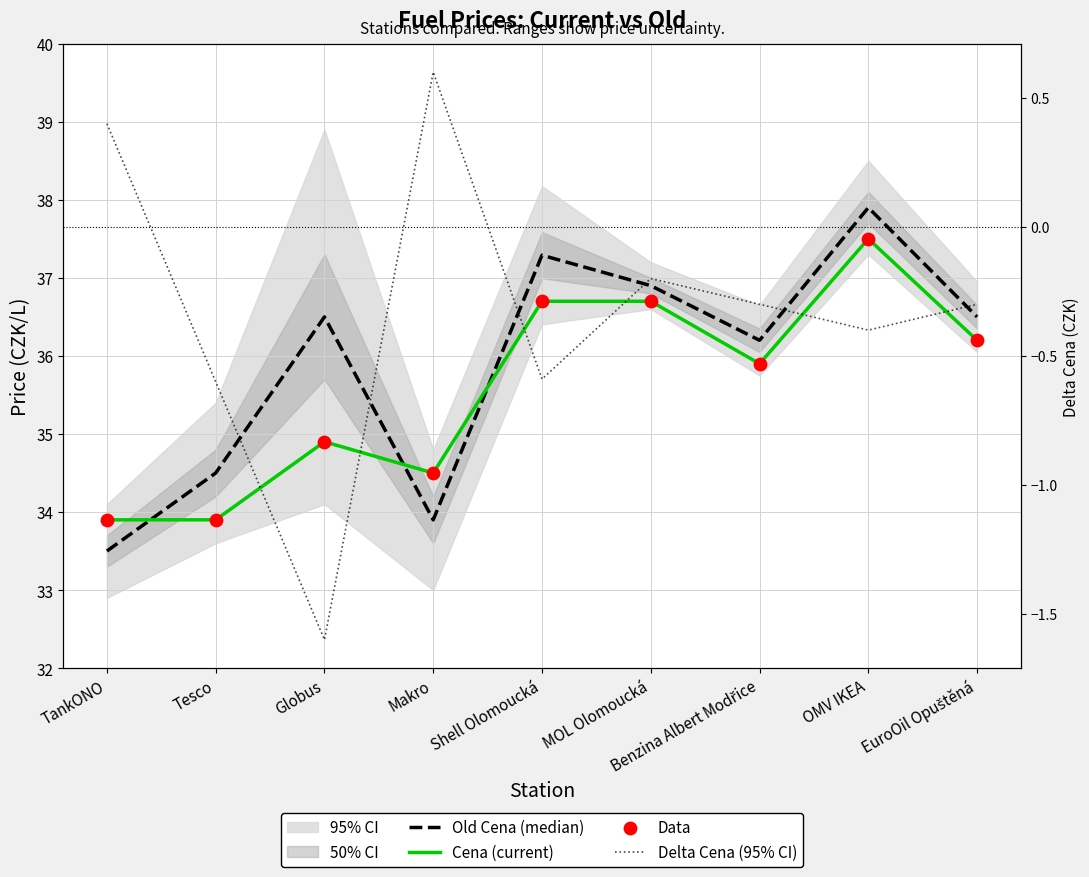

At which category is the sum across all series the highest?

OMV IKEA